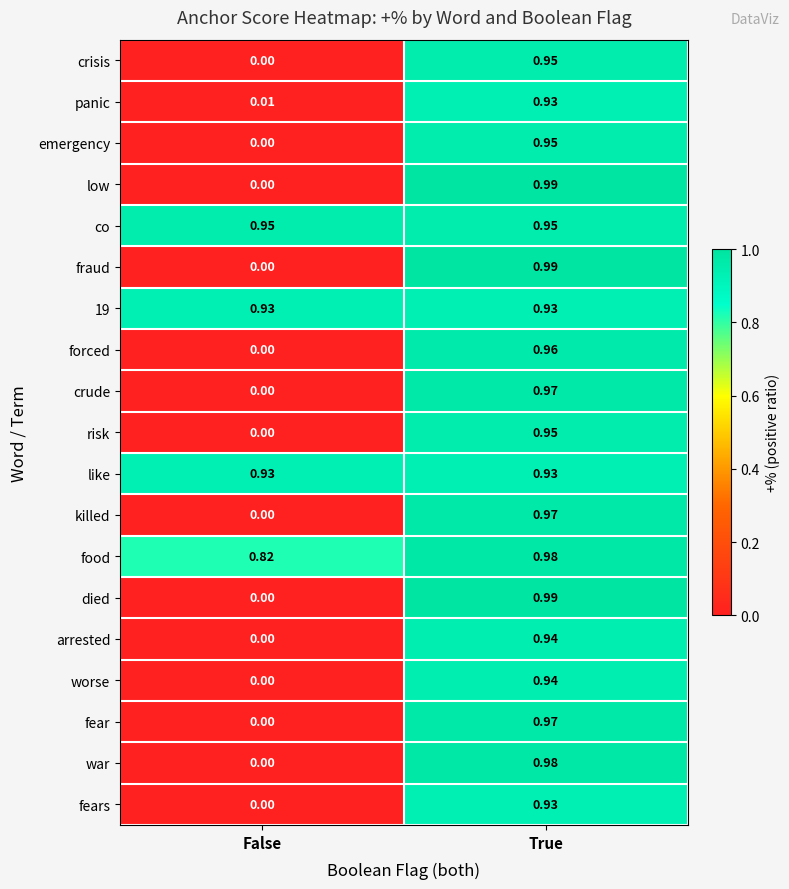

At which label does worse reach its minimum?

False